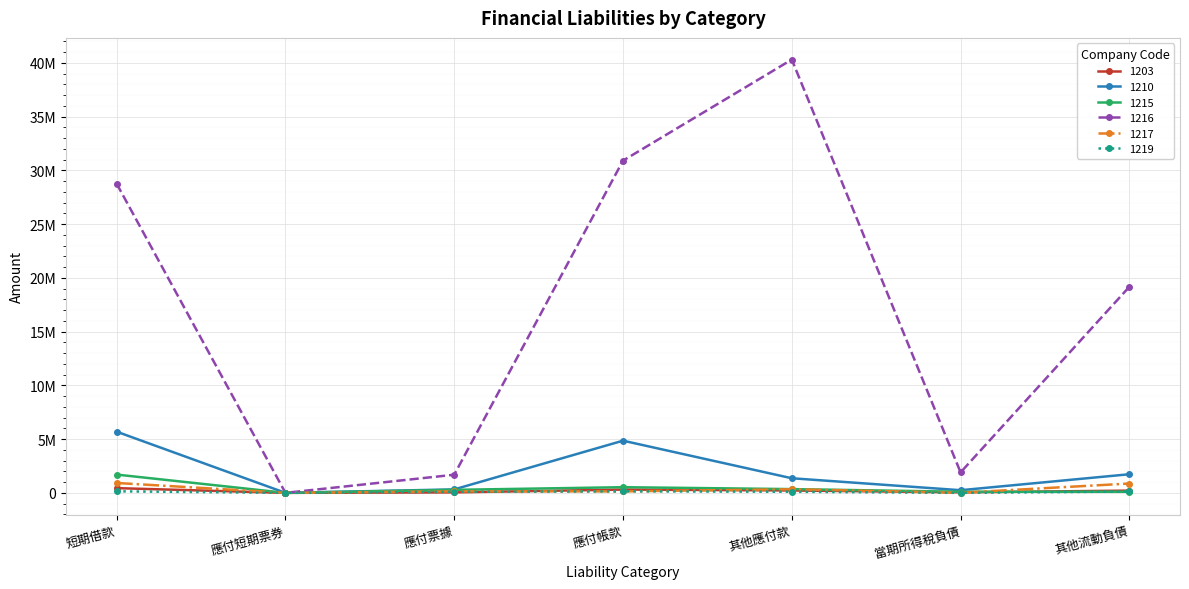

What is the sum of the 1216 values at 短期借款 and 其他應付款?

69060253